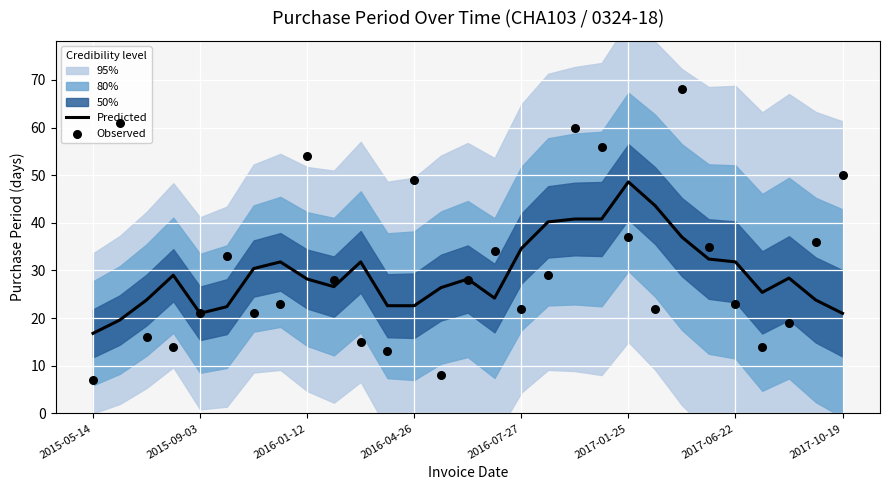

What is the minimum value for Predicted?

16.8